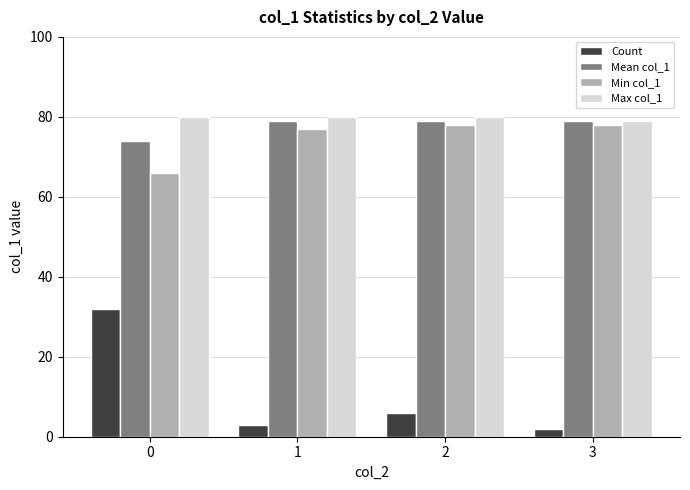

Which series changed the most between 2 and 3?

Count